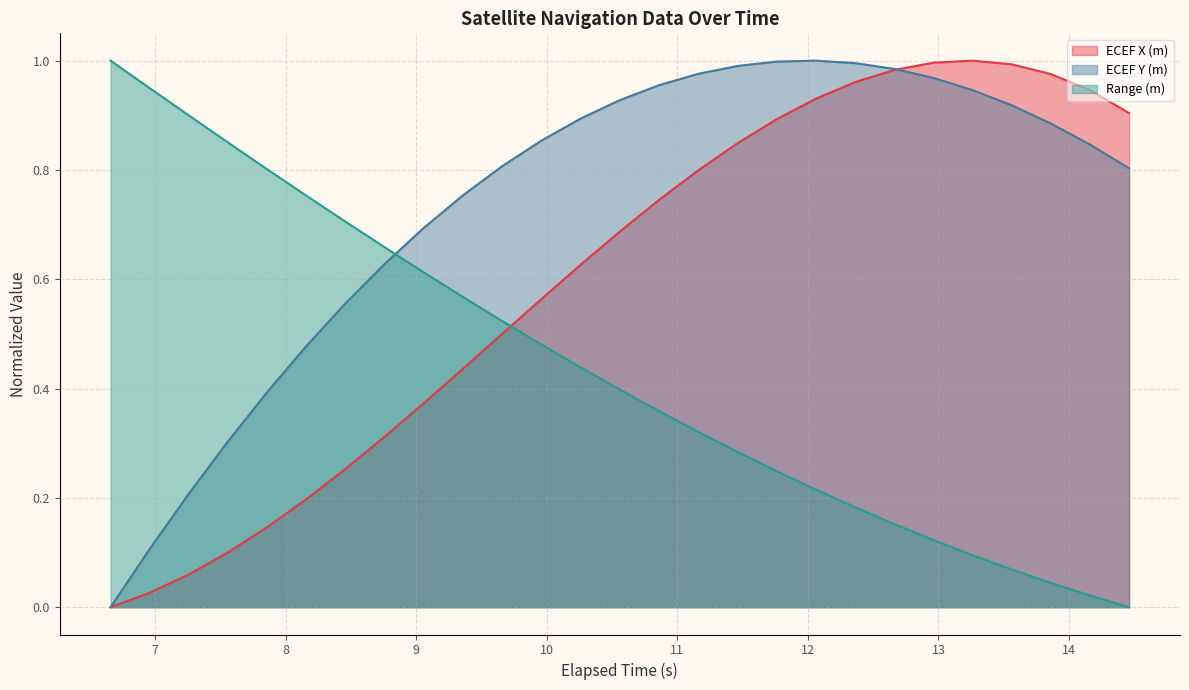

Is the value of ECEF X (m) at 12060000 greater than the value of ECEF Y (m) at 6660000?

Yes